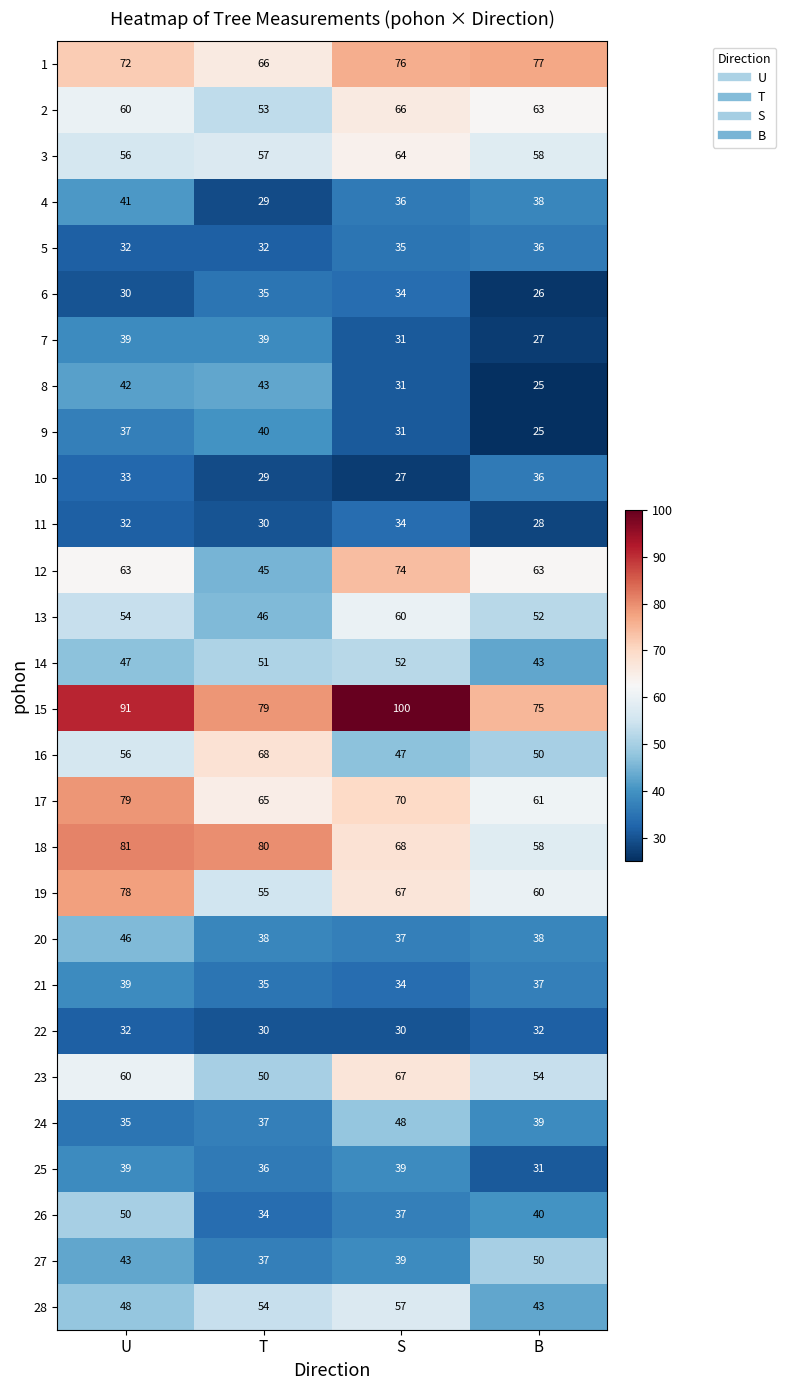

How many 23 values are between 54 and 67?

3